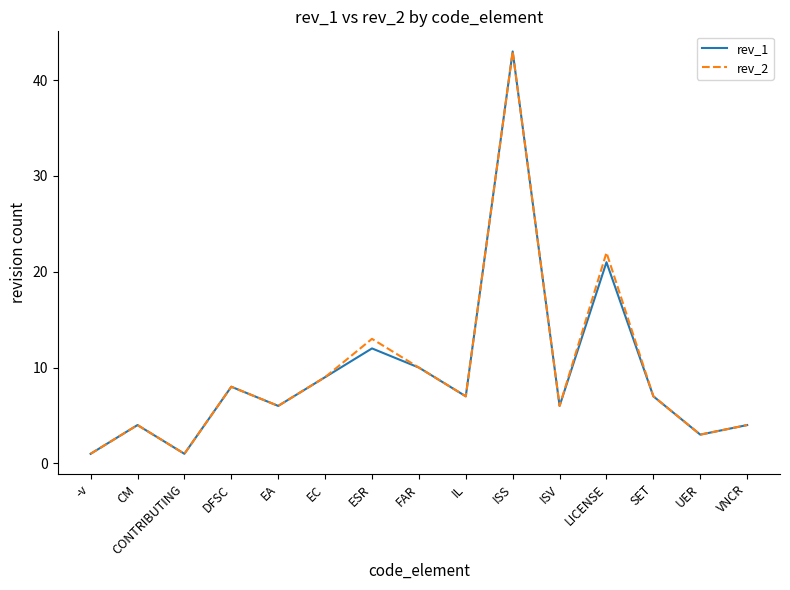

What position from the right is LICENSE?

4